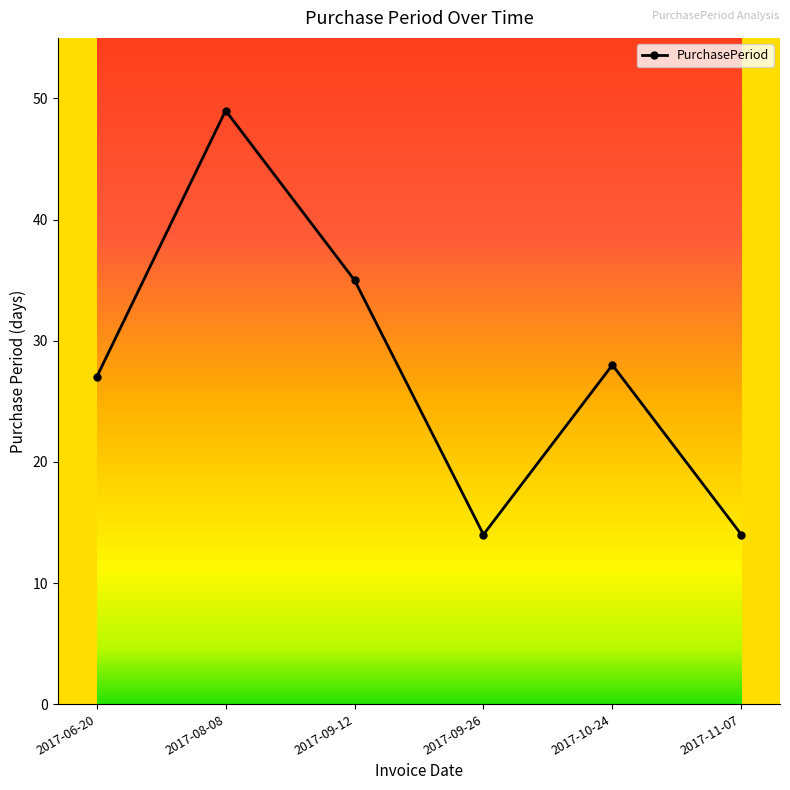

Where is the data nearest to the value 31?

2017-10-24